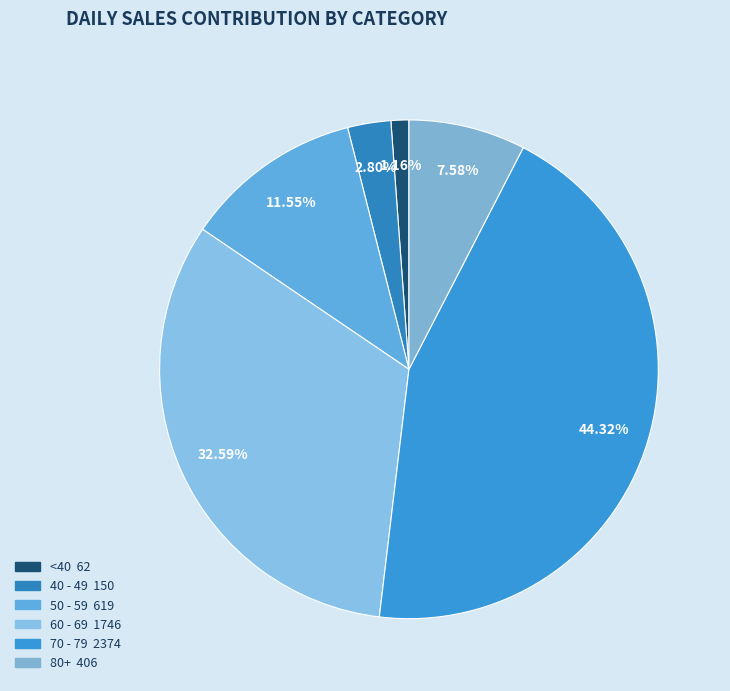

How many slices are in this pie chart?

6